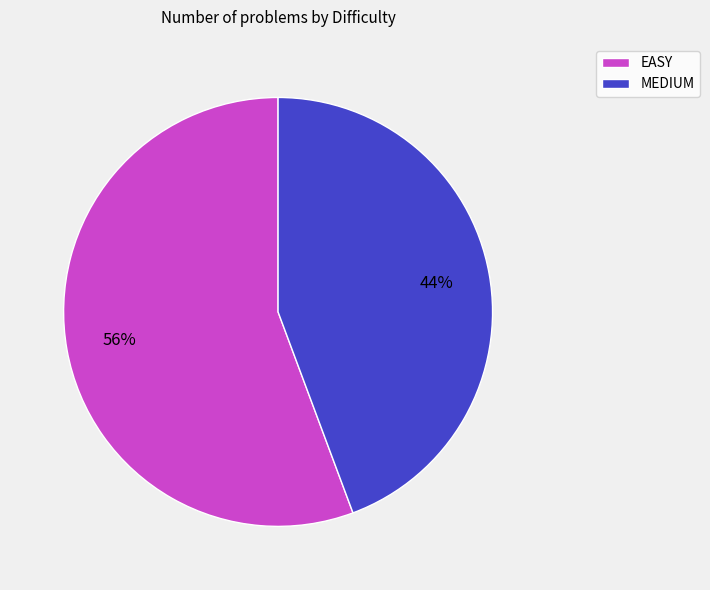

Does MEDIUM account for over 50% of the chart?

No